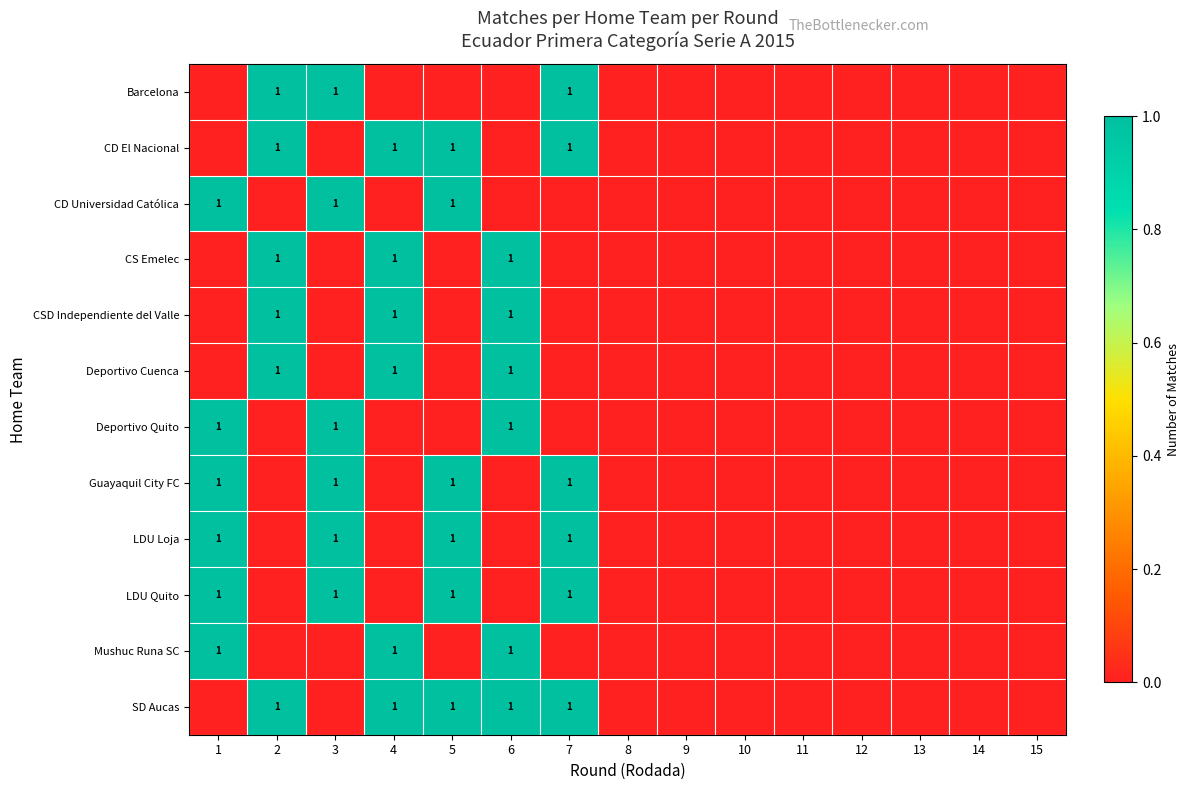

The Mushuc Runa SC series shows 0 at 1. True or false?

False